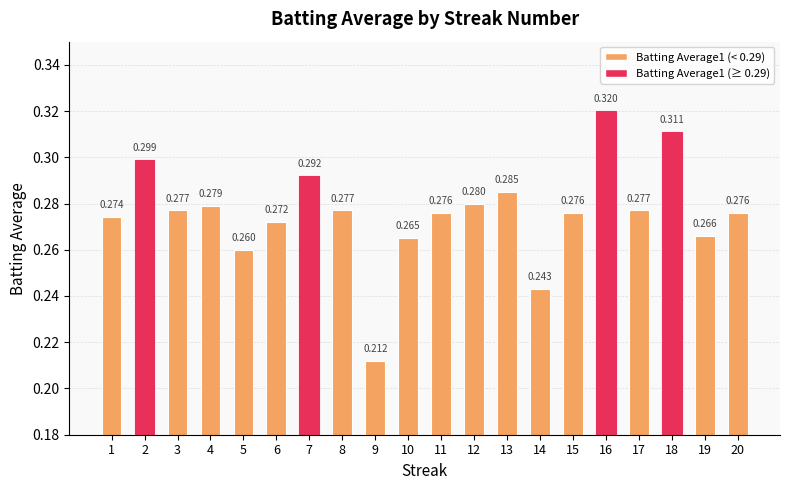

How many data points does each series have?

20